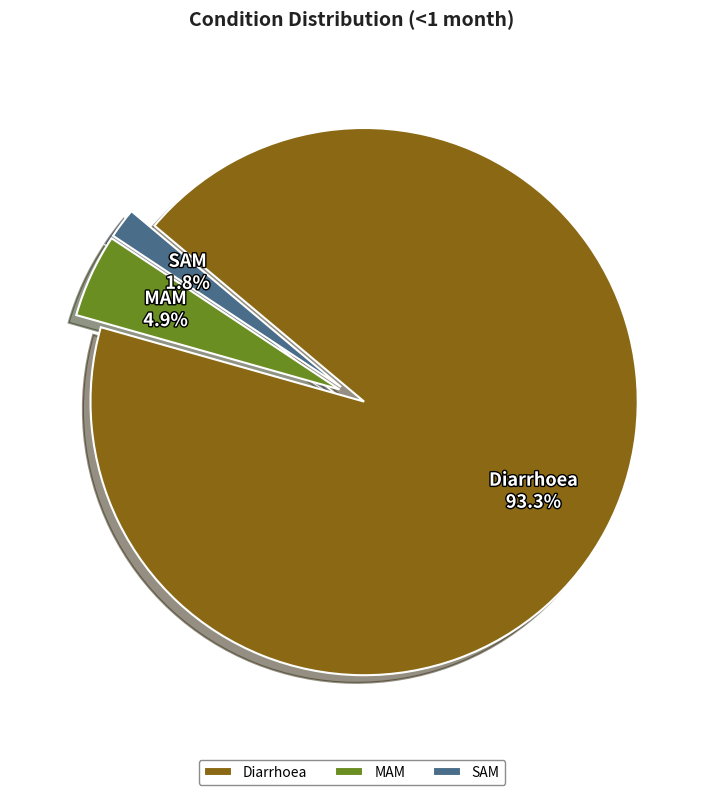

What is the smallest slice in the pie chart?

SAM